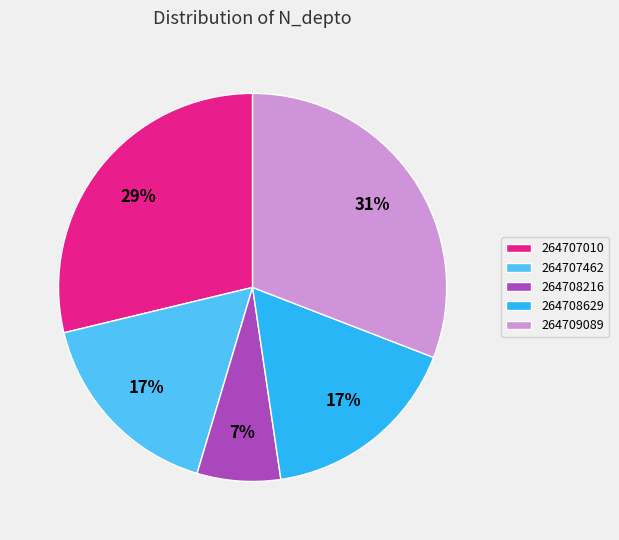

Which category has the smallest portion of the pie?

264708216